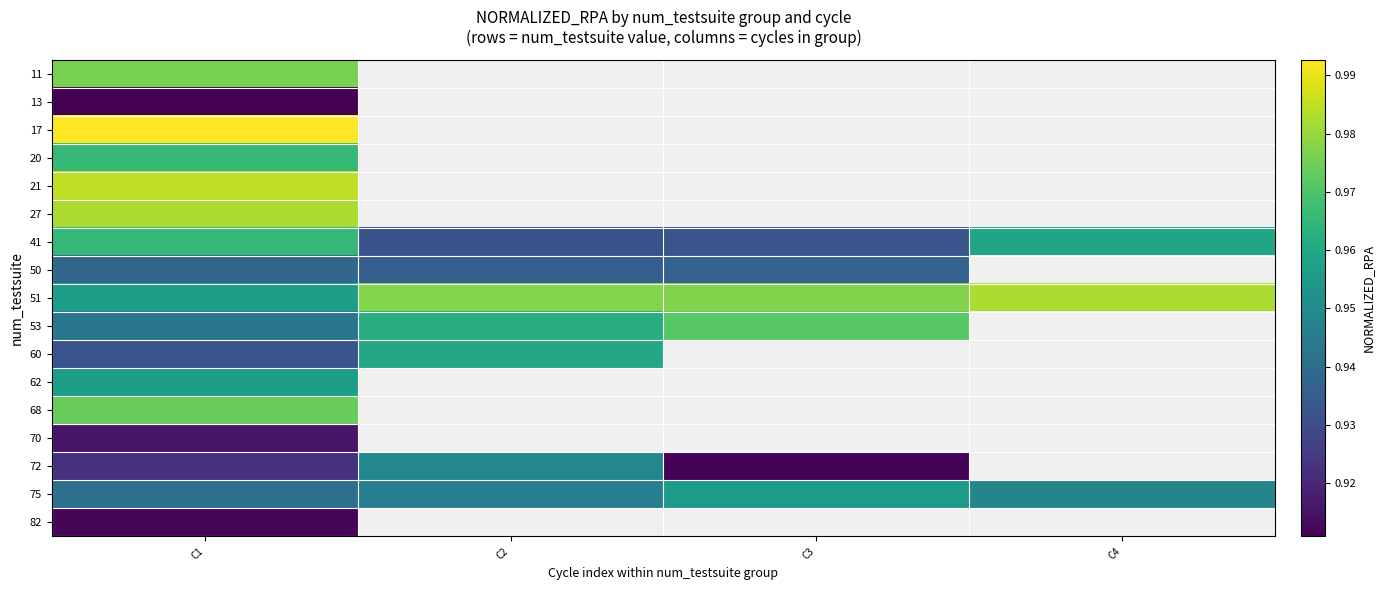

Rank the series by their maximum value, from highest to lowest.

17, 21, 51, 27, 11, 68, 53, 20, 41, 60, 62, 75, 72, 50, 70, 82, 13